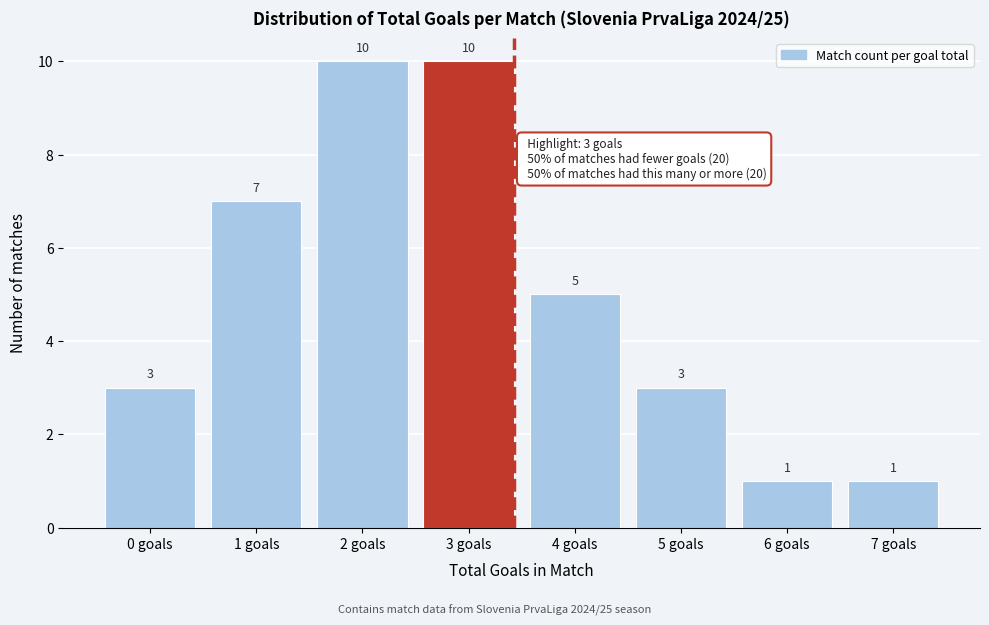

Reading left to right, extract all data points from this chart.

0 goals=3	1 goals=7	2 goals=10	3 goals=10	4 goals=5	5 goals=3	6 goals=1	7 goals=1